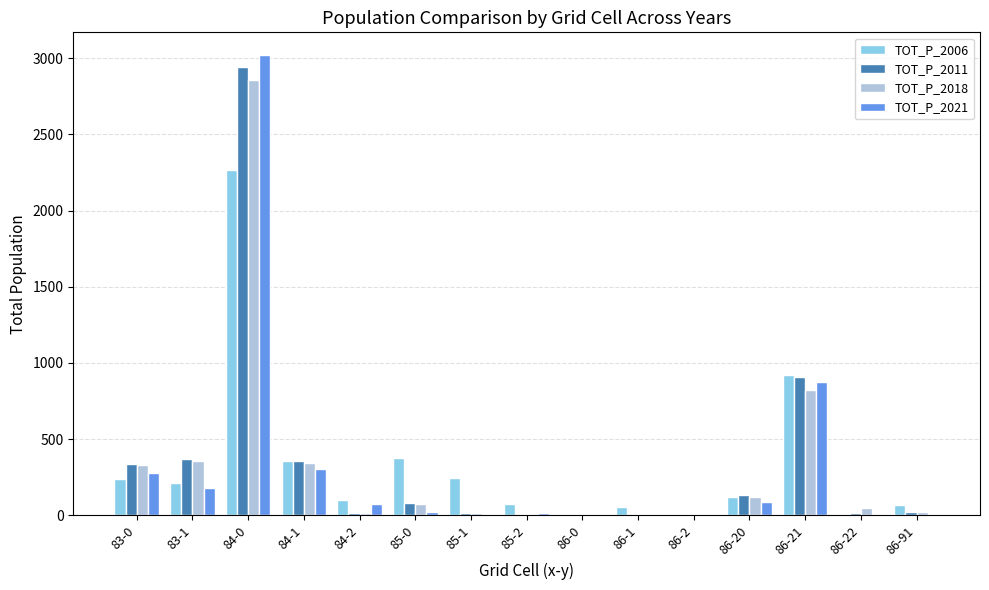

True or false: TOT_P_2018 has a value of 2856 at 84-0.

True